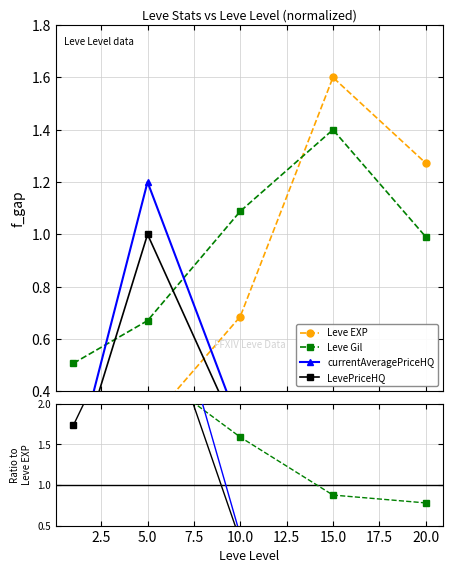

Is the value of LevePriceHQ at 0.0 greater than the value of currentAveragePriceHQ at 7.5?

Yes